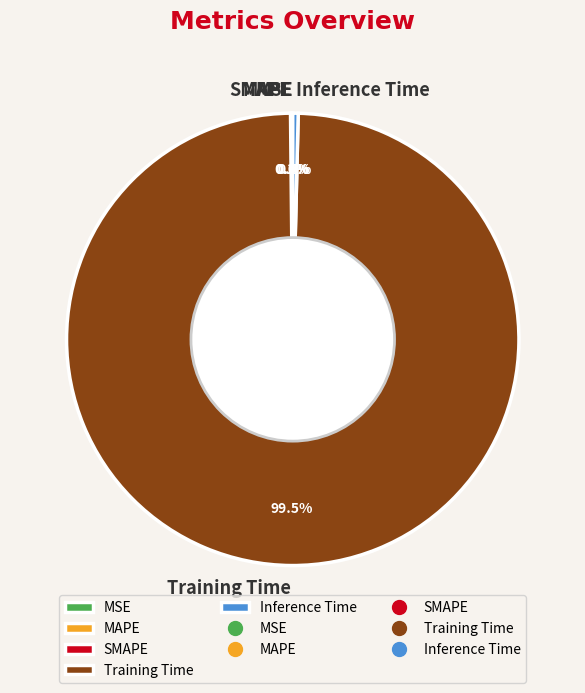

Which slice is the largest?

Training Time